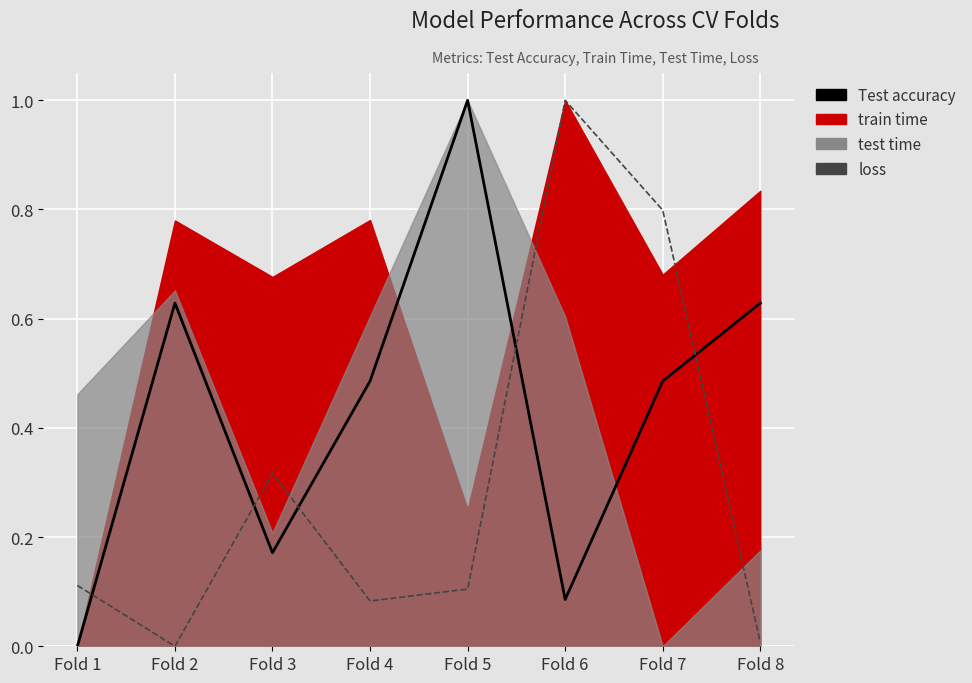

At how many categories does at least one series exceed 0?

8